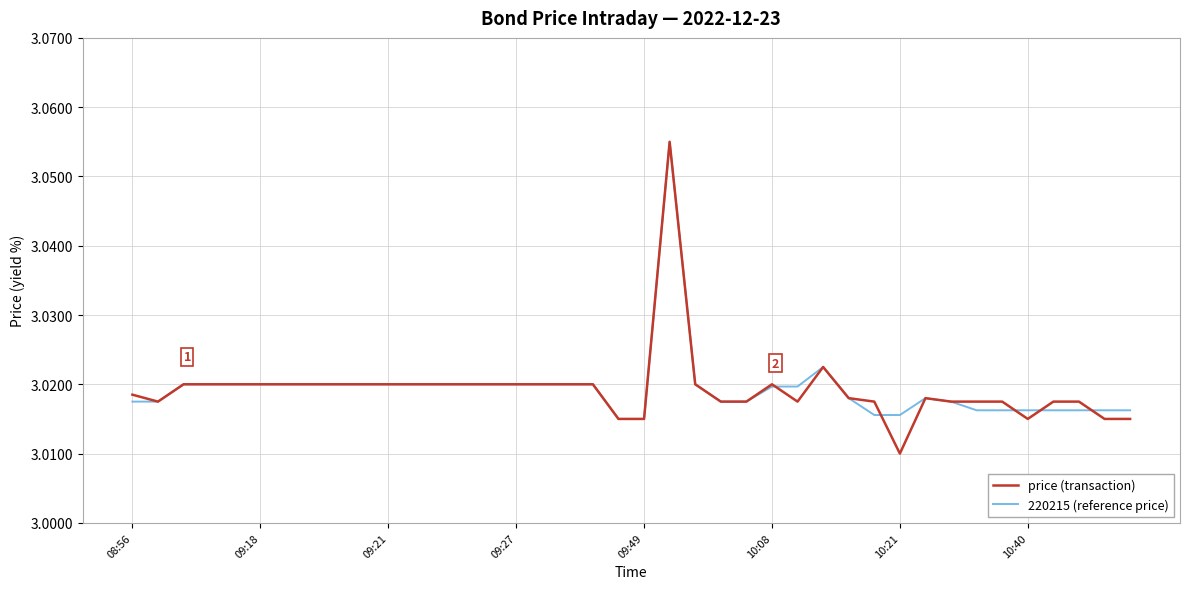

Which series has the largest range (max minus min)?

price (transaction)